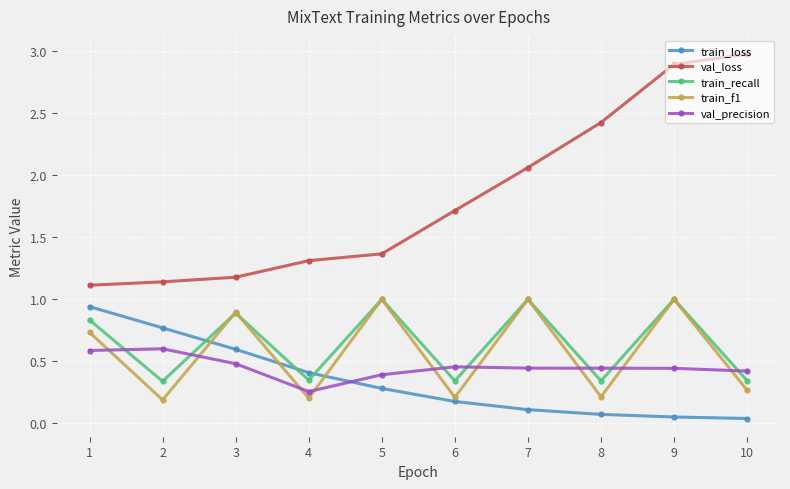

What is the difference between the highest and lowest values at 2?

1.0